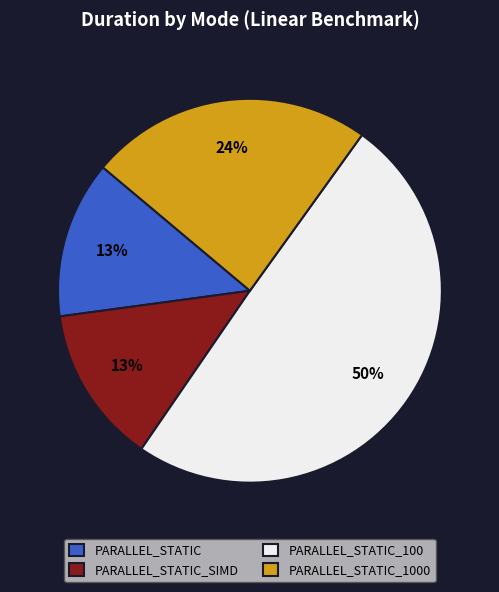

Which slice is the largest?

PARALLEL_STATIC_100